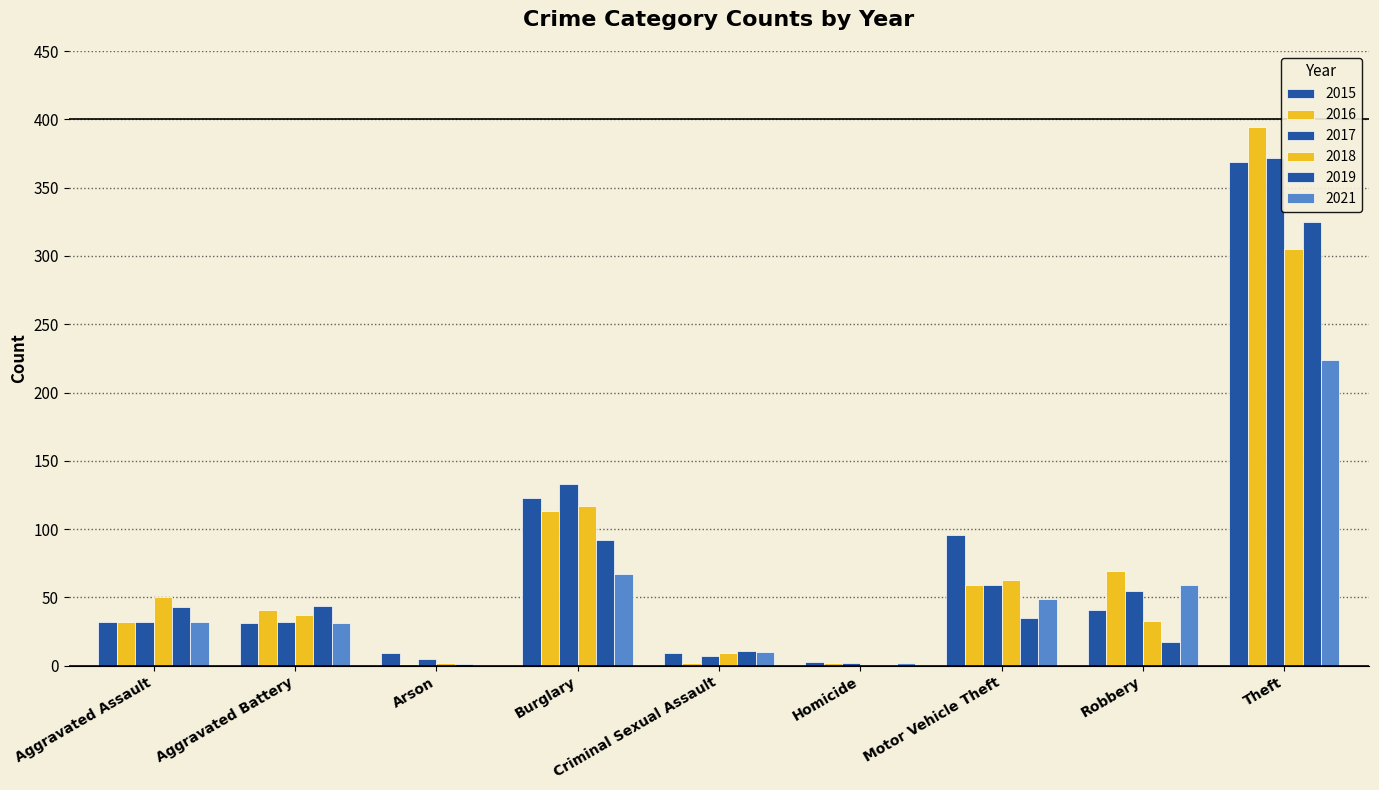

Are the bars grouped side by side (vs. stacked)?

Yes